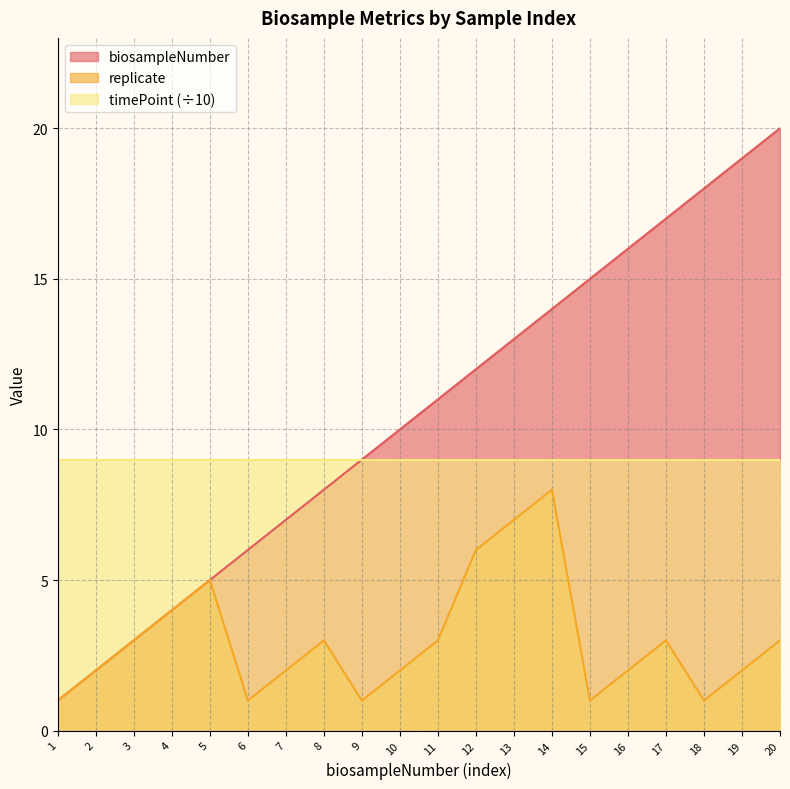

Where is the first local maximum for replicate?

5